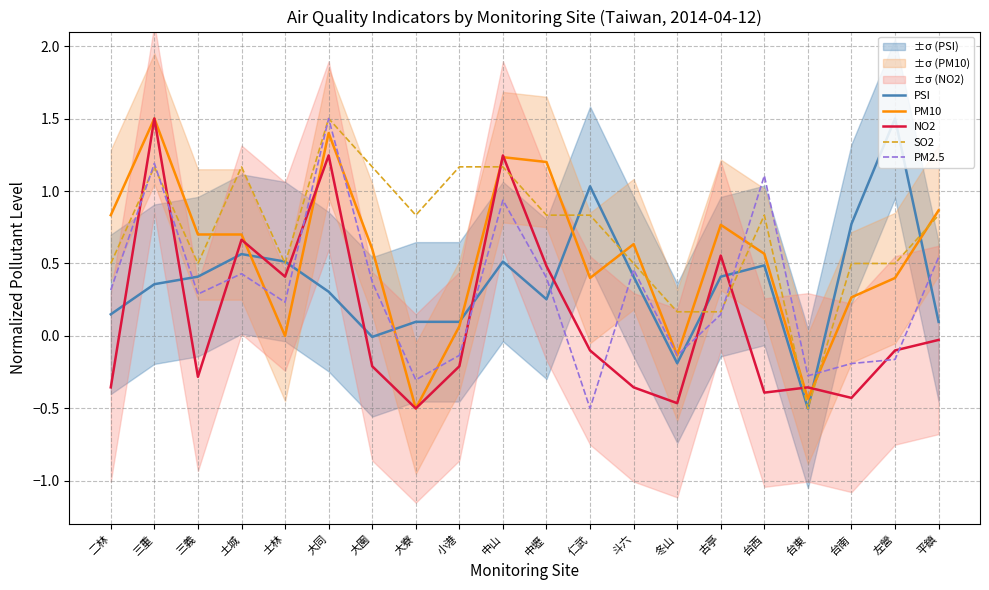

At which category does SO2 reach its first local valley?

三義